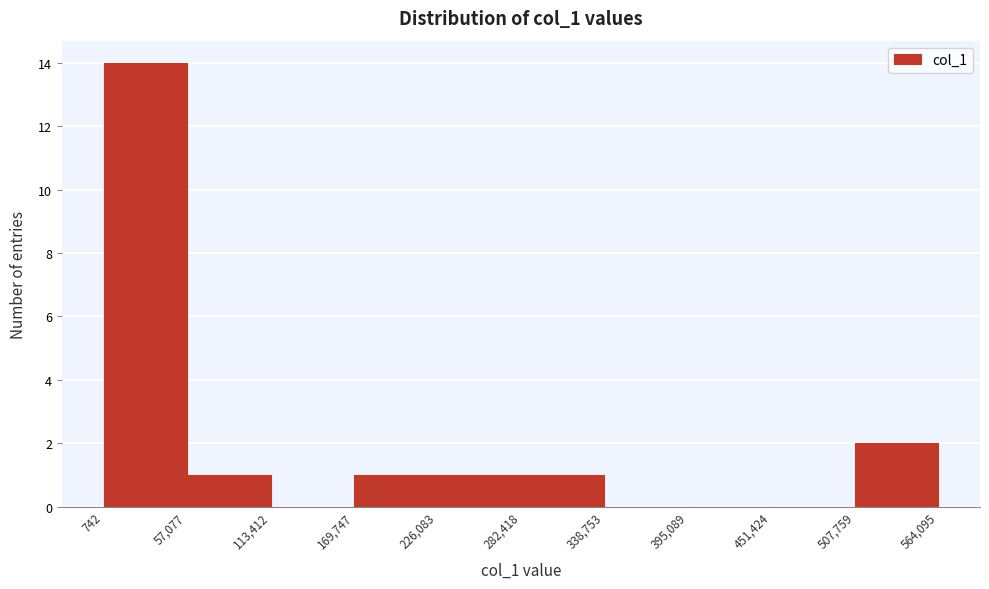

Reading left to right, list every bar in this chart as the range it spans on the x-axis followed by its height. The values are not printed on the chart, so give them approximately, as read against the axis.

742 to 57,077: 14
57,077 to 113,412: 1
113,412 to 169,747: 0
169,747 to 226,083: 1
226,083 to 282,418: 1
282,418 to 338,753: 1
338,753 to 395,089: 0
395,089 to 451,424: 0
451,424 to 507,759: 0
507,759 to 564,095: 2